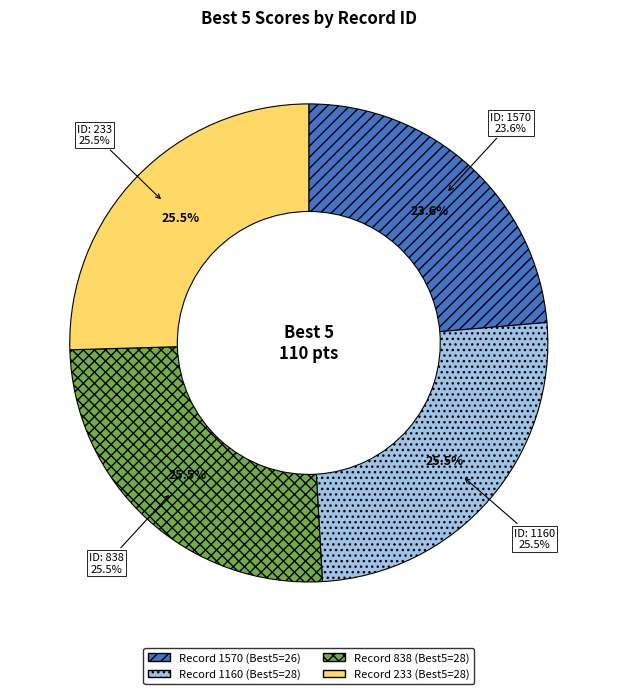

Does any single category account for the majority?

No